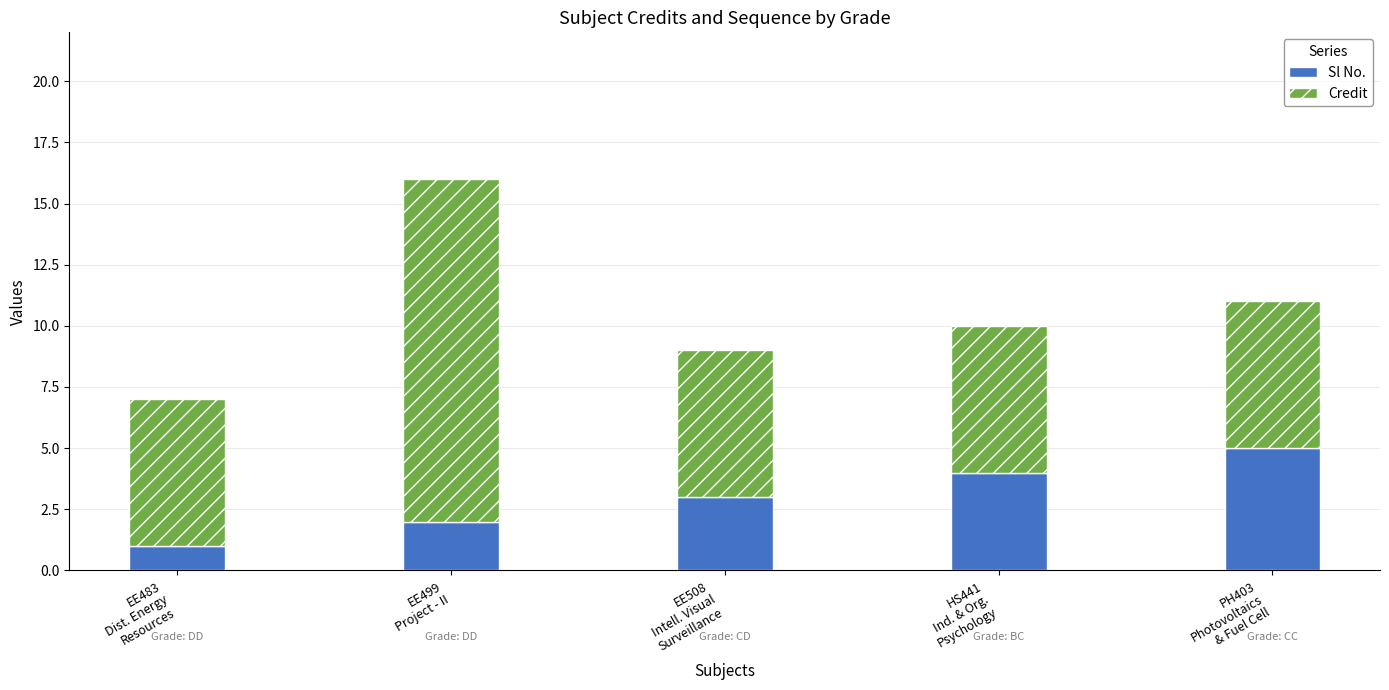

What is the maximum value for Sl No.?

5